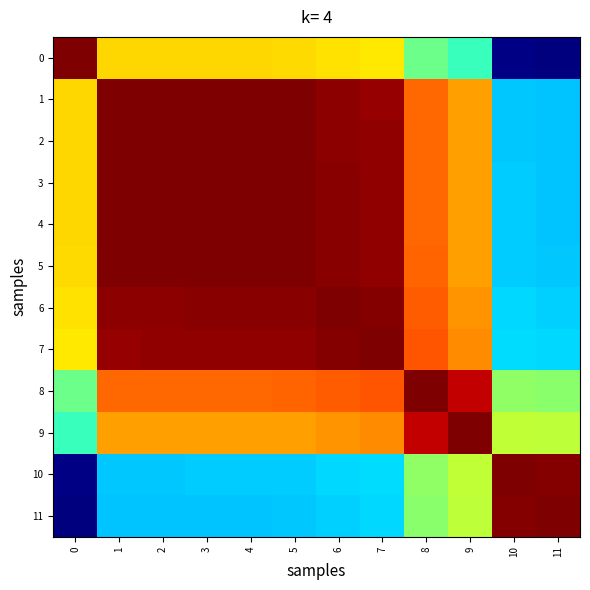

At which category is the sum across all series the highest?

5